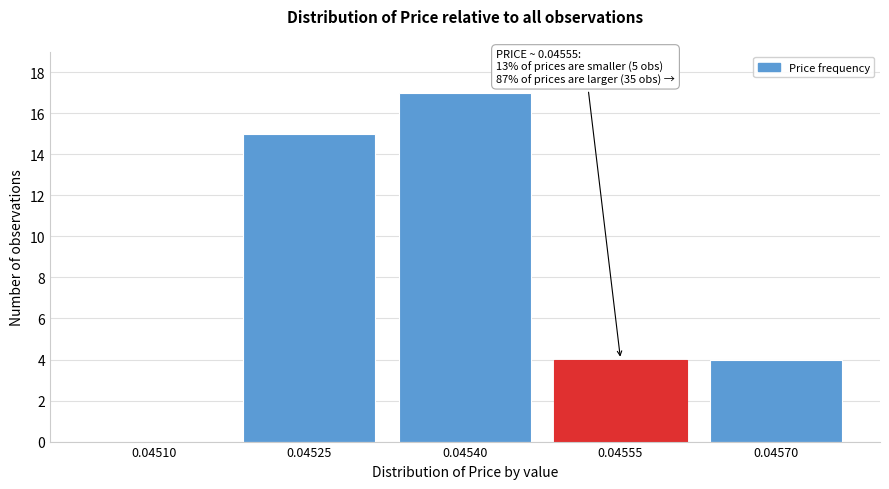

Reading left to right, list all the values displayed in this chart.

0.04510=0	0.04525=15	0.04540=17	0.04555=4	0.04570=4